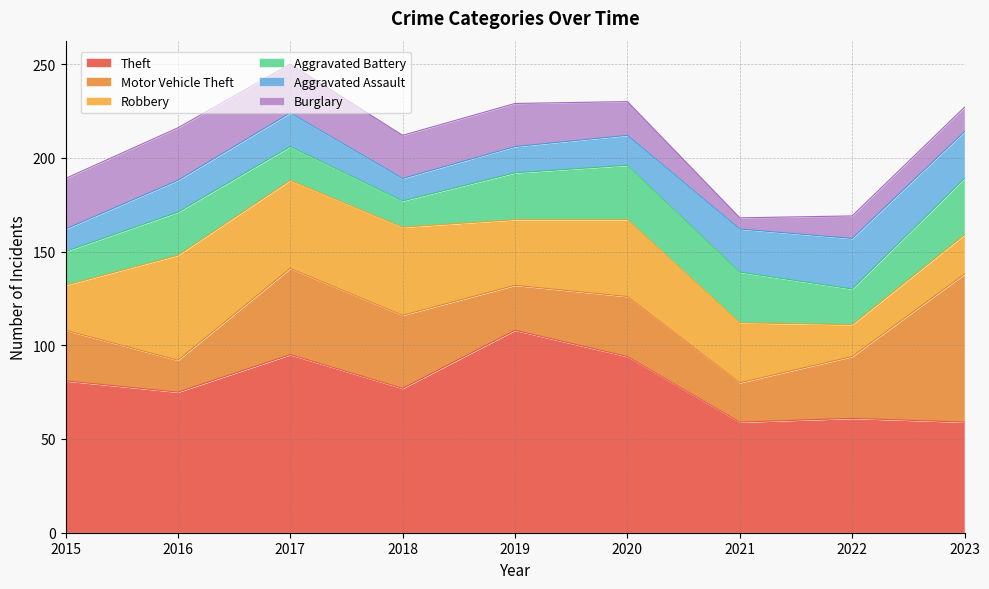

At which category does Aggravated Battery reach its first local peak?

2016